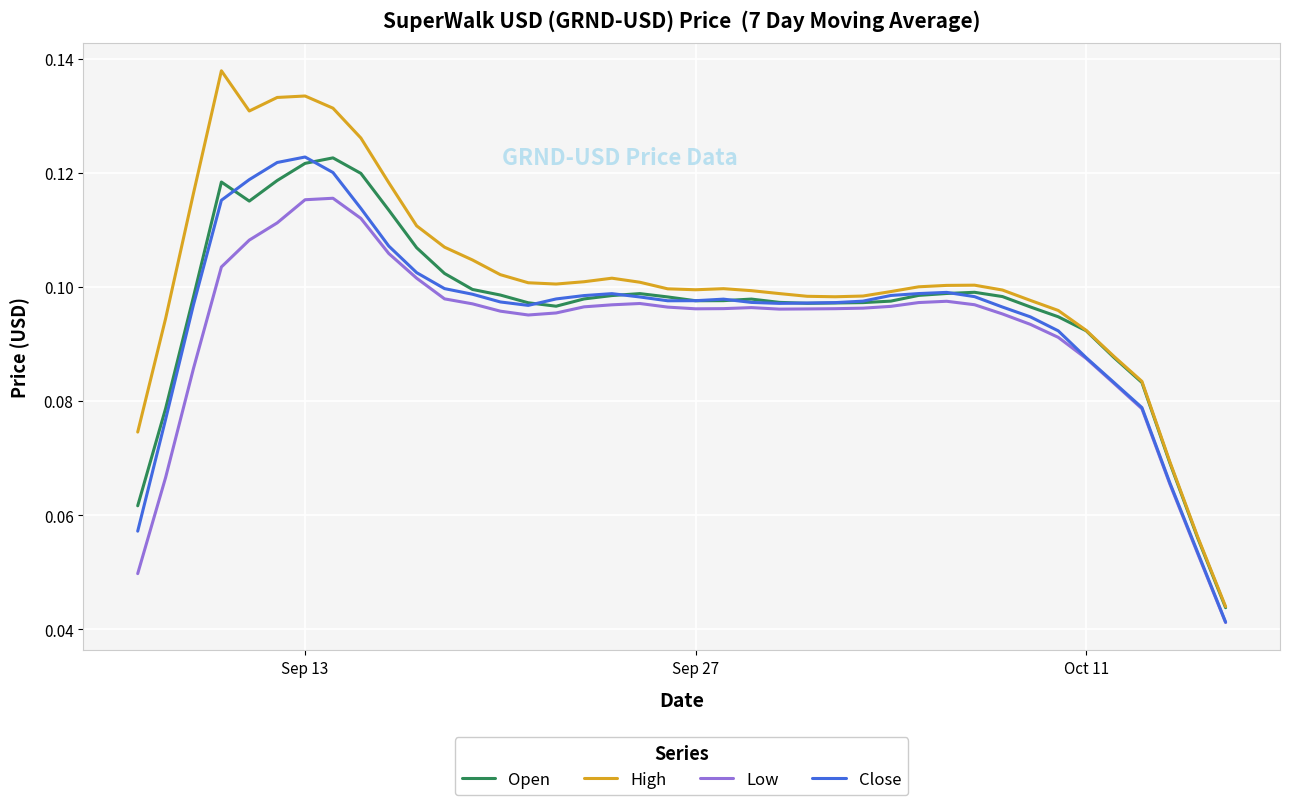

In Open, how many points are lower than both neighbors (excluding endpoints)?

4